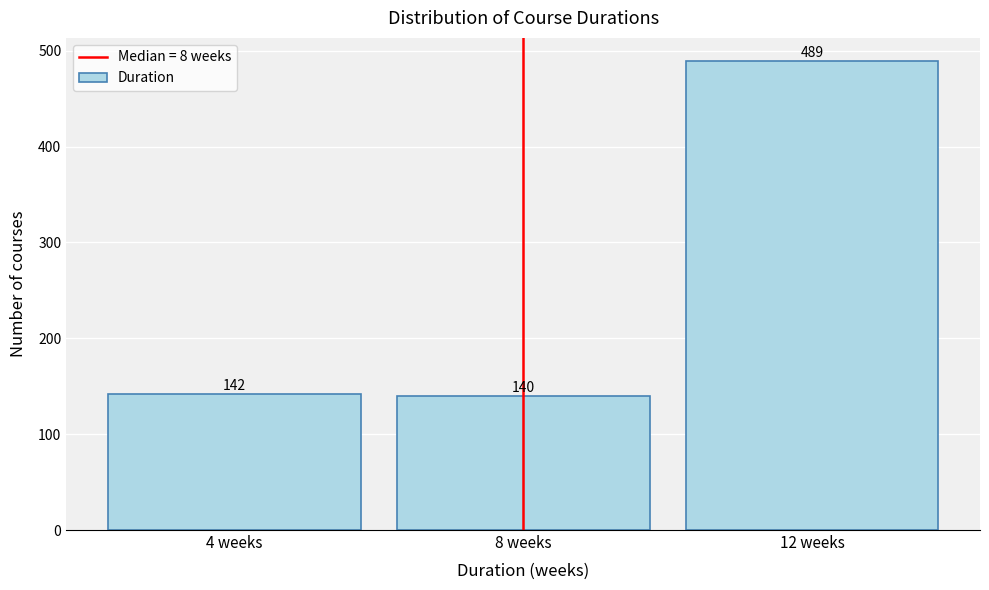

Reading left to right, what are all the values shown in this chart?

142	140	489